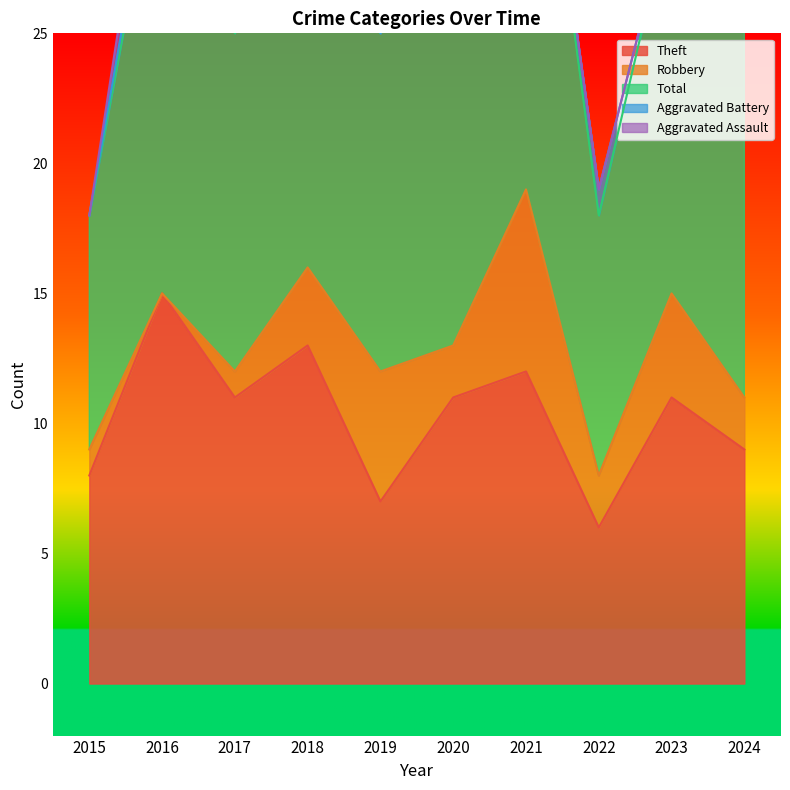

Is it true that Aggravated Battery equals 6 at 2018?

False